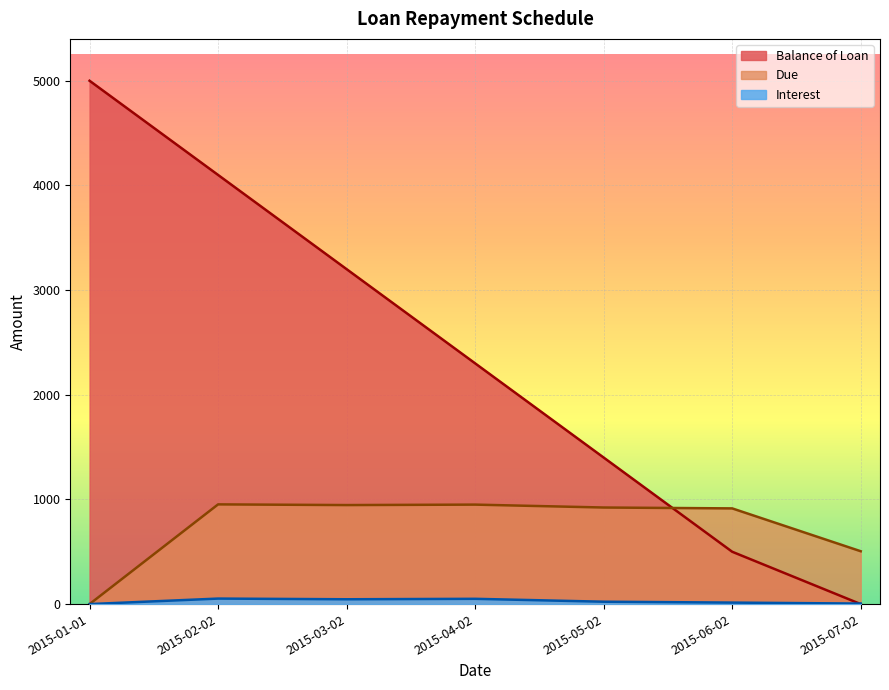

True or false: Due has more than 1 points higher than both neighbors.

True